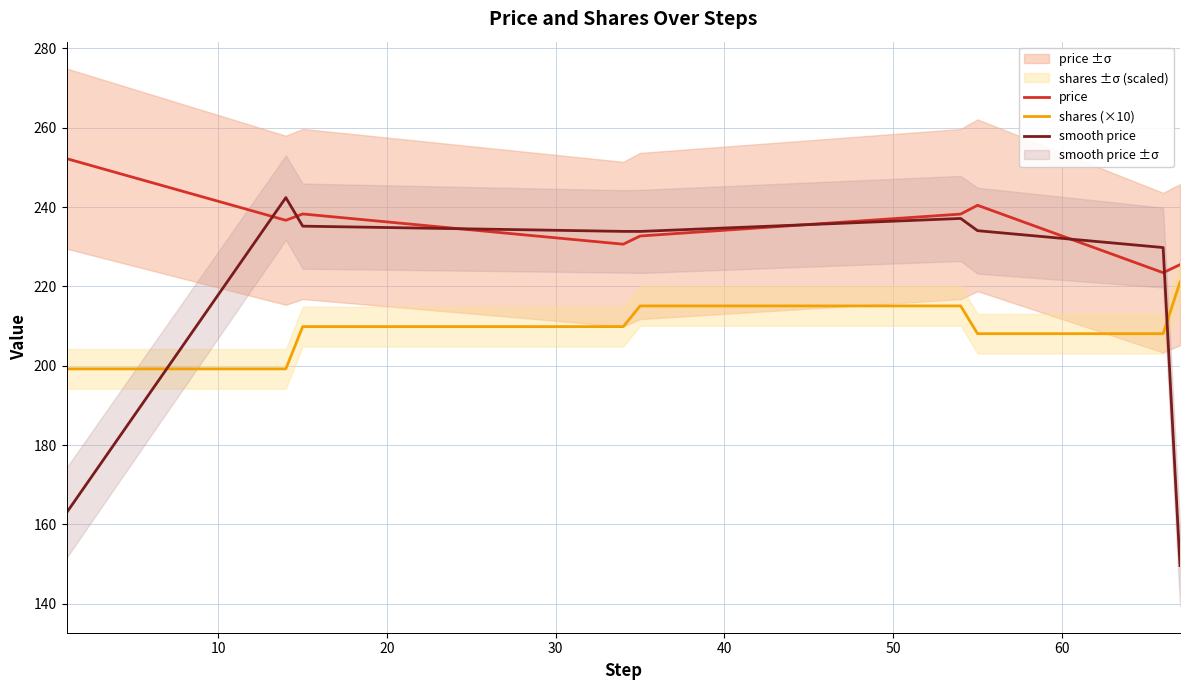

What is the minimum value for price?

223.5